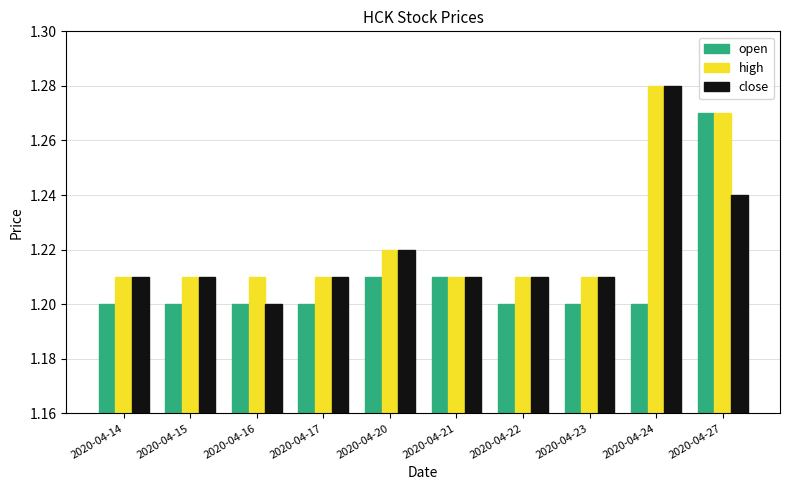

Between 2020-04-16 and 2020-04-20, which series saw the biggest shift?

close